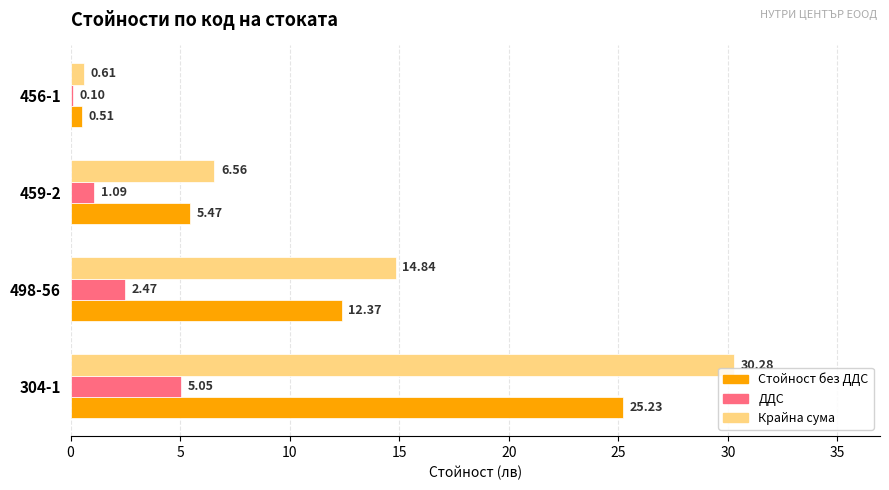

How many values in the Крайна сума series exceed 14?

2